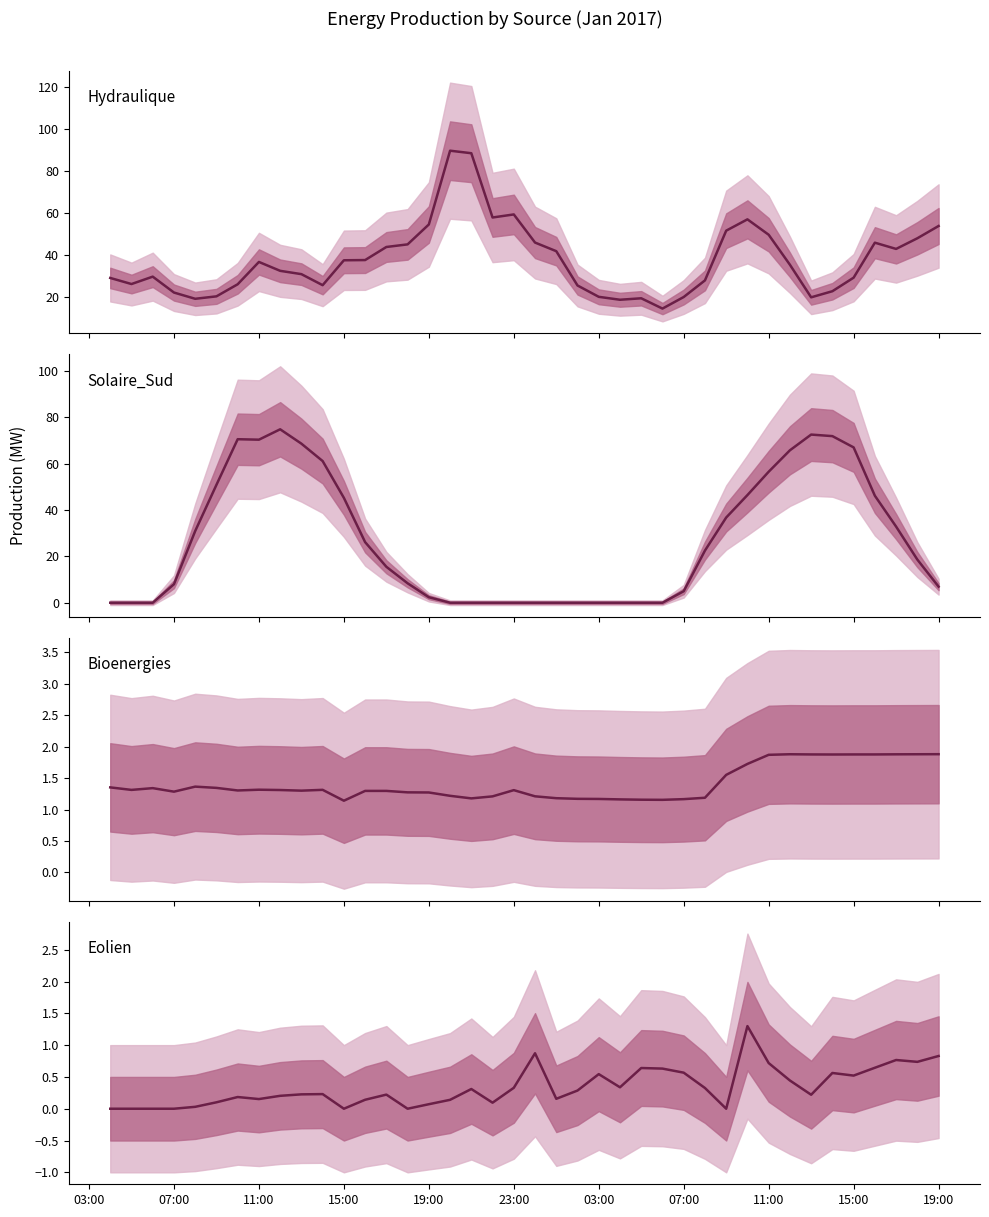

What is the difference between the maximum and minimum values in the Eolien series?

1.3